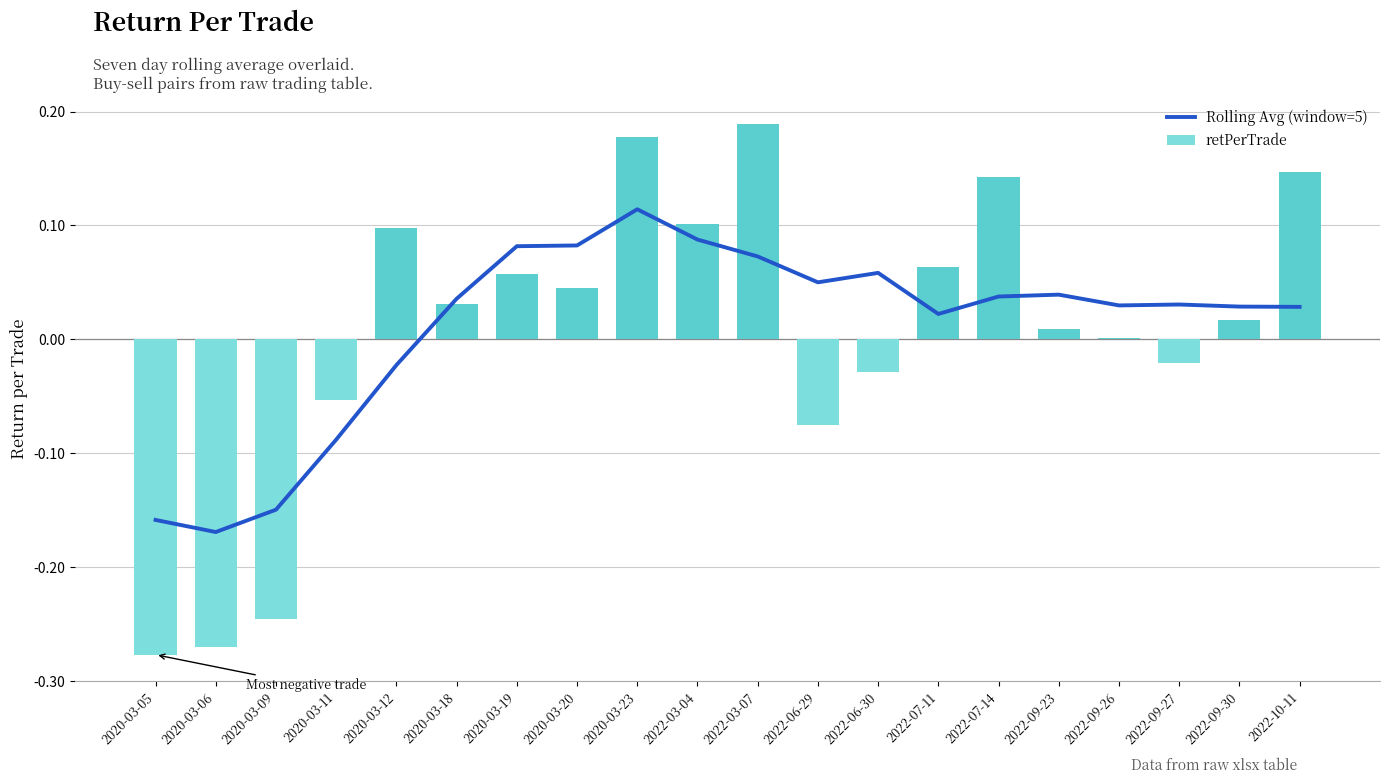

The Rolling Avg (window=5) series shows 0.1 at 2022-03-07. True or false?

False